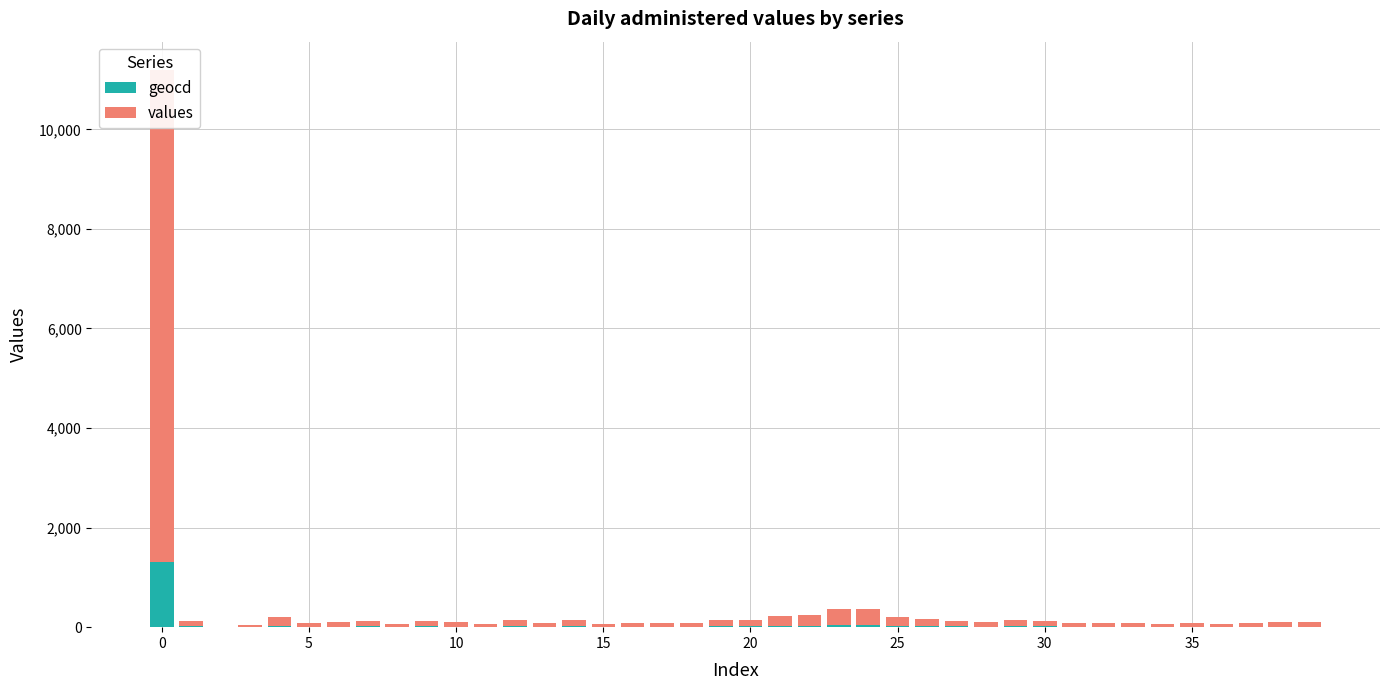

At which category does the chart reach its minimum across all series?

10